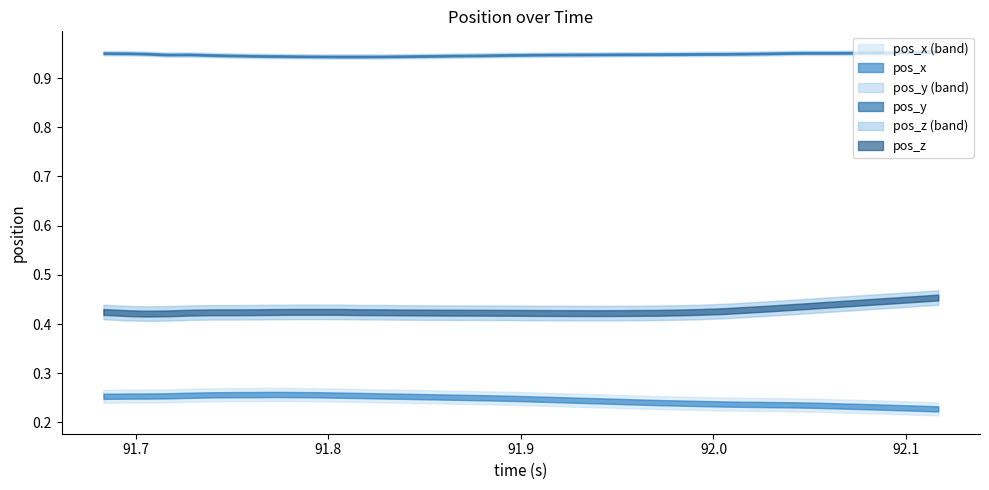

What are all the series names shown in the legend?

pos_x, pos_y, pos_z